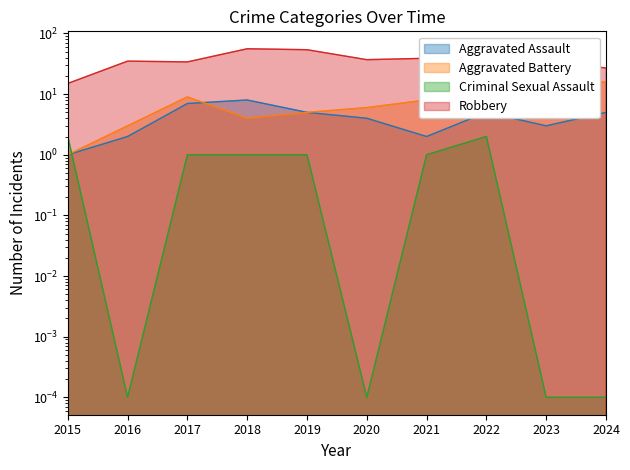

Where does the Aggravated Battery series first go above 8?

2017